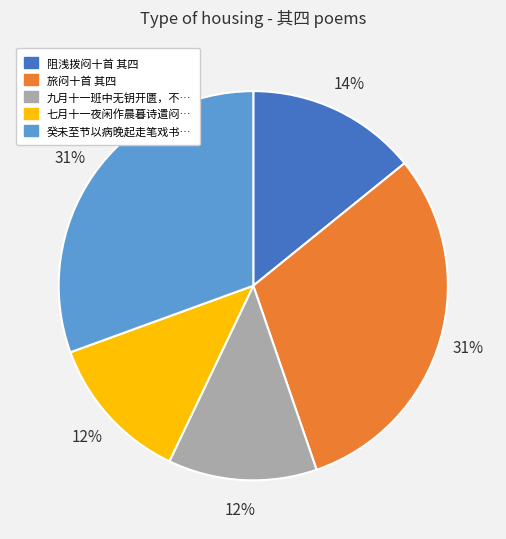

Does any single category account for the majority?

No